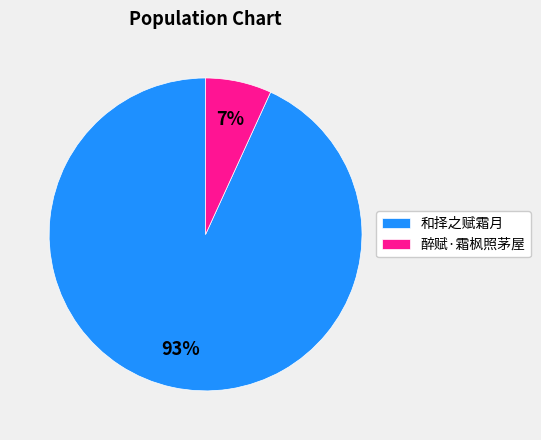

Is there a majority slice in this chart?

Yes